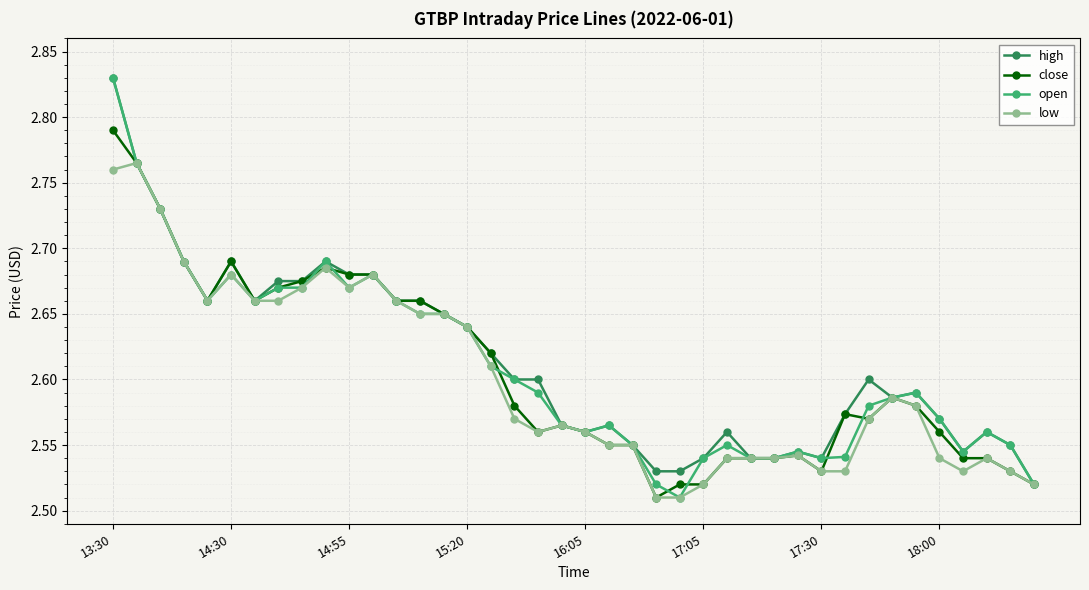

Does the chart have visible grid lines?

Yes